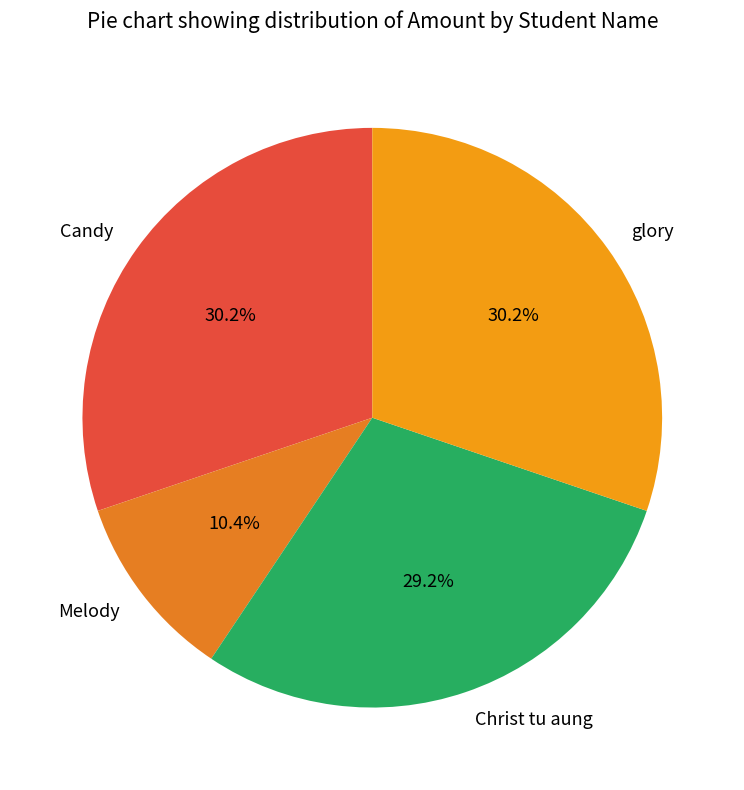

Count the number of slices in the pie.

4